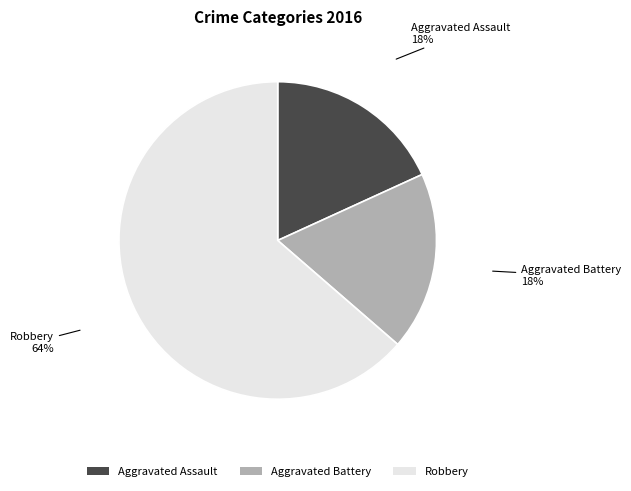

What is the majority slice?

Robbery